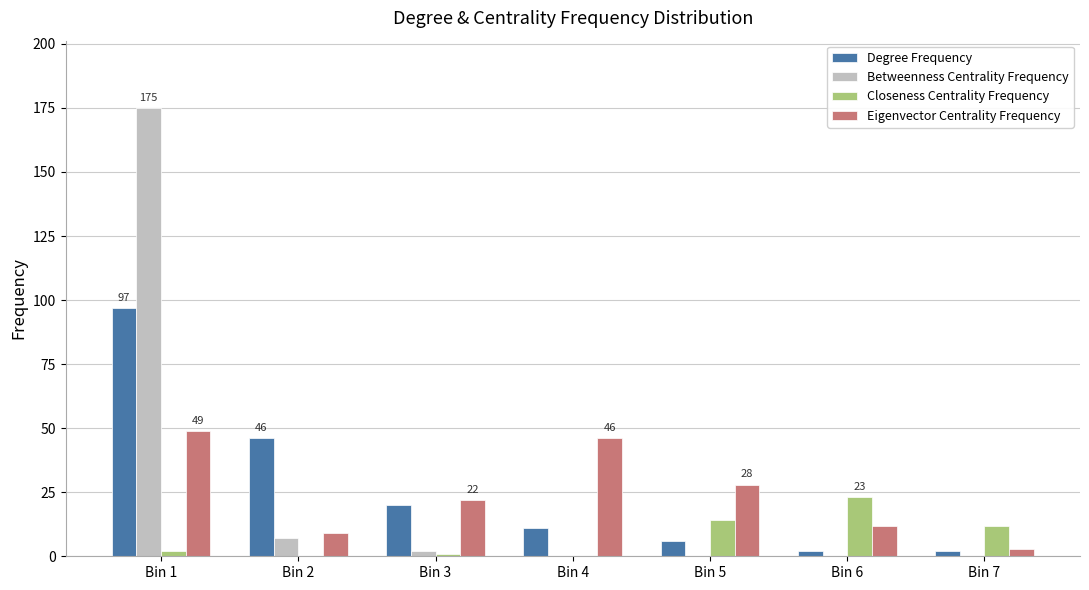

The value of Degree Frequency at Bin 3 is 20. True or false?

True